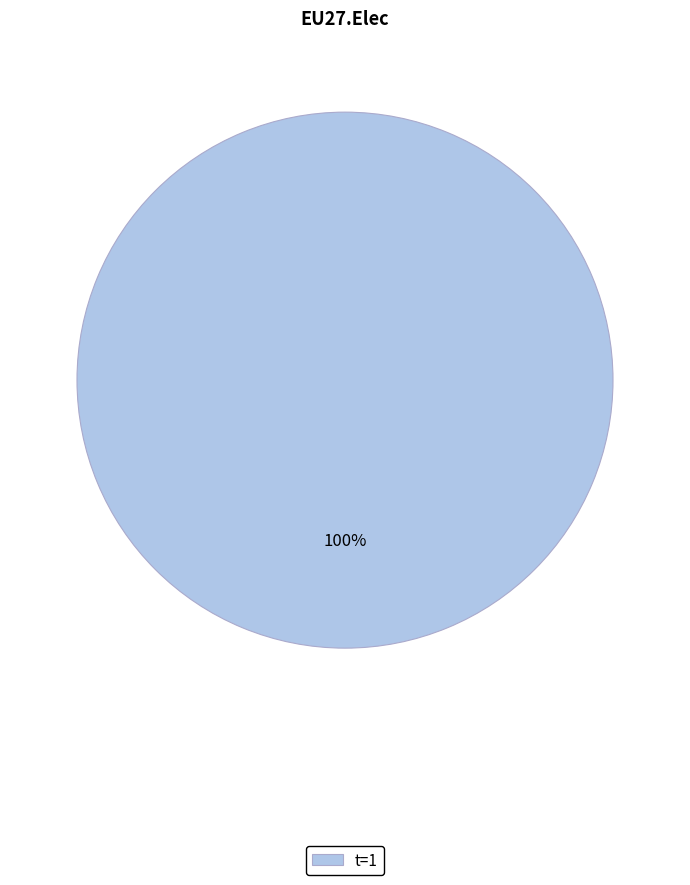

Which slice represents more than half of the pie?

t=1